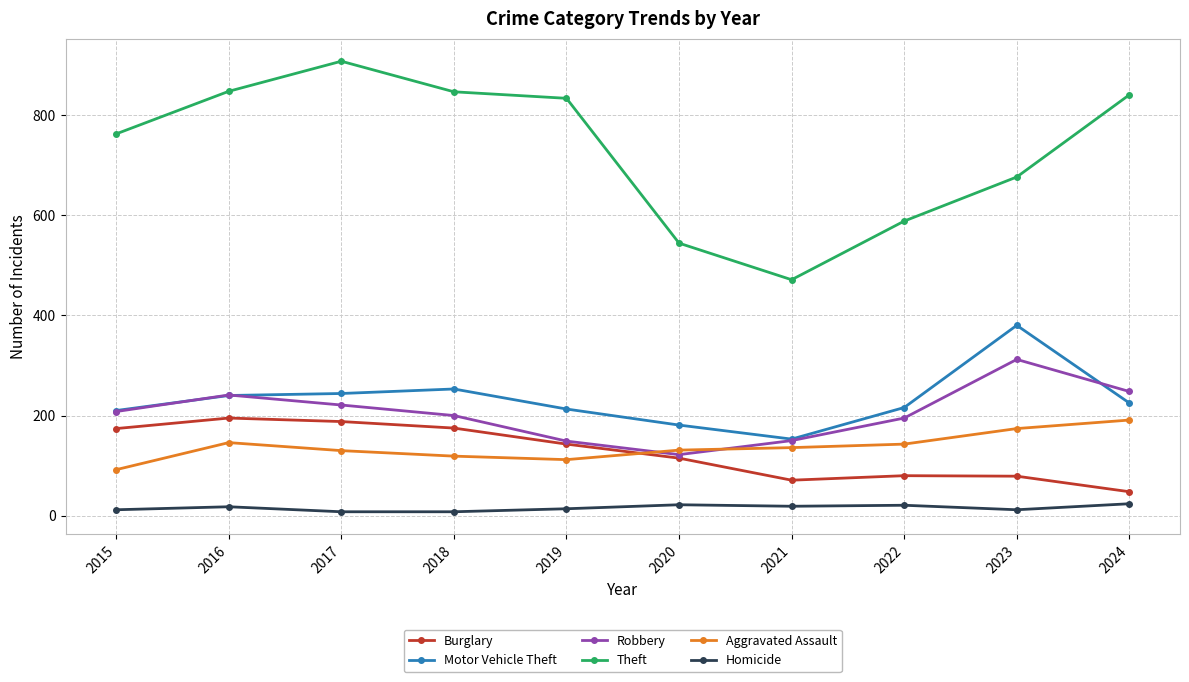

True or false: Homicide and Motor Vehicle Theft cross at least once.

False